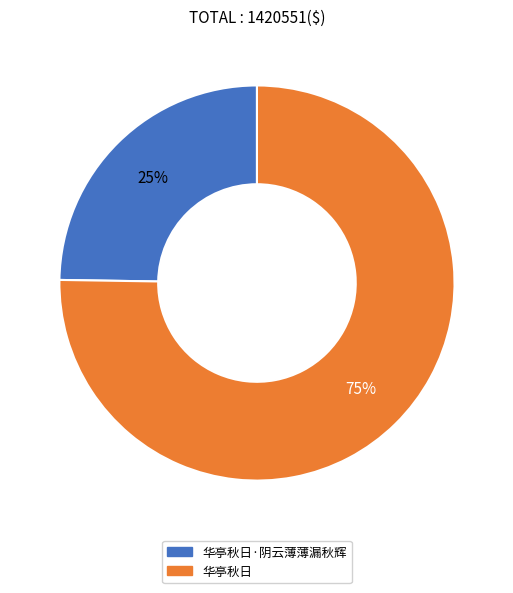

How many segments does this pie chart have?

2